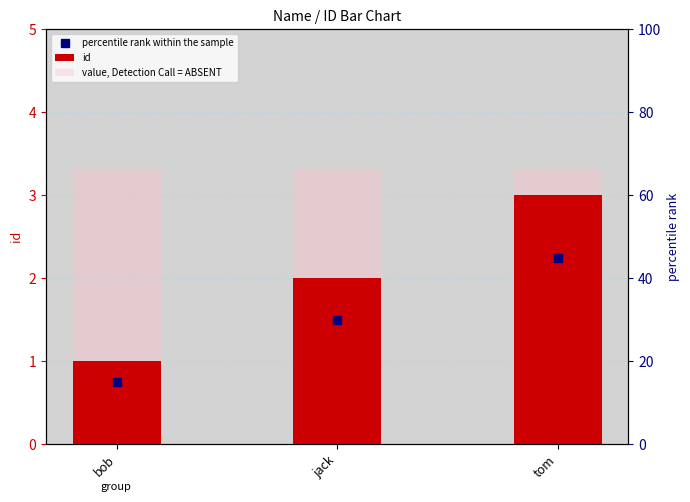

What is the label of the 3rd bar from the left?

tom